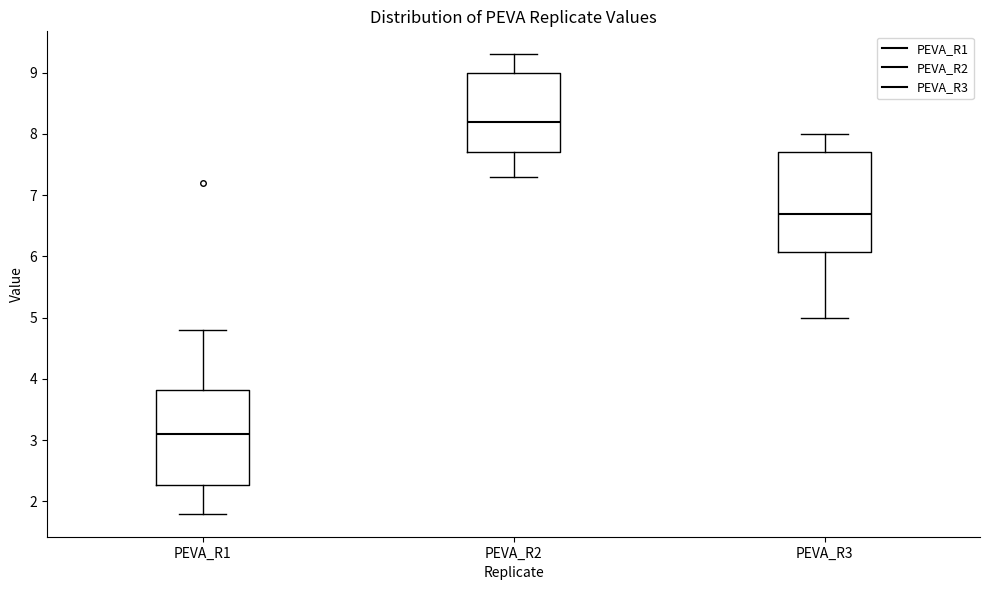

Reading left to right, read every box against the y-axis: the position of its median line, the range the box covers, and the ends of its whiskers. The values are not printed on the chart, so give them approximately, as read against the axis.

PEVA_R1: median 3.1, box 2.3 to 3.8, whiskers 1.8 to 4.8
PEVA_R2: median 8.2, box 7.7 to 9.0, whiskers 7.3 to 9.3
PEVA_R3: median 6.7, box 6.1 to 7.7, whiskers 5.0 to 8.0